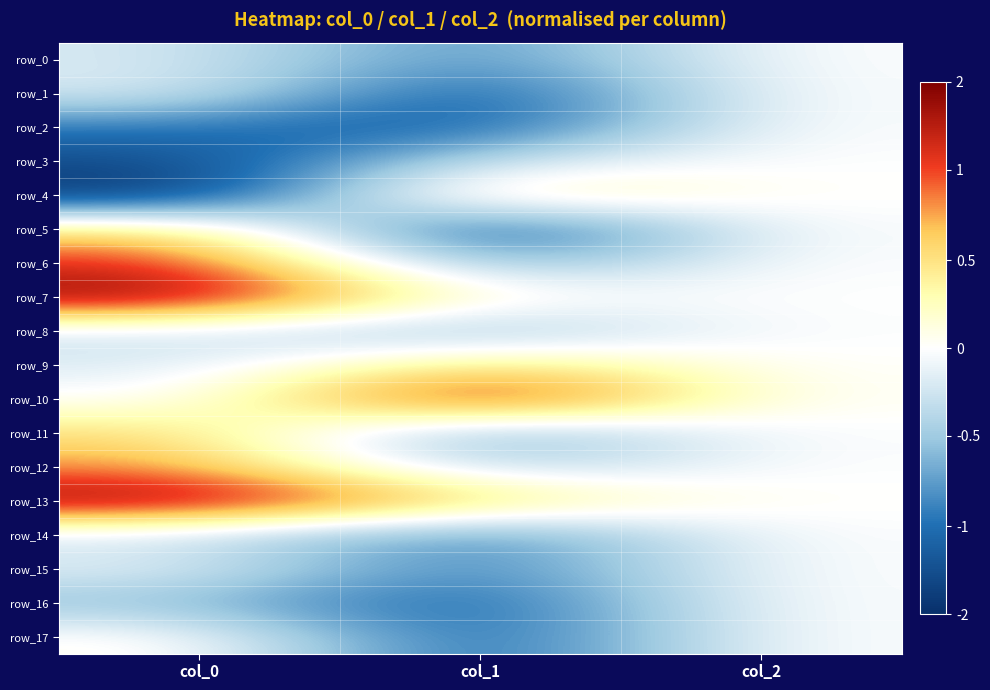

Which category has the highest value in the row_15 series?

col_2